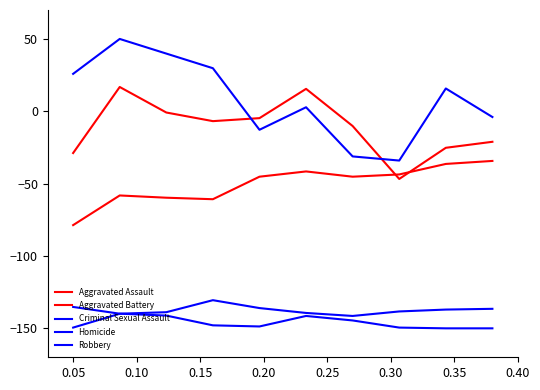

Is this an area chart (filled region under the line)?

No